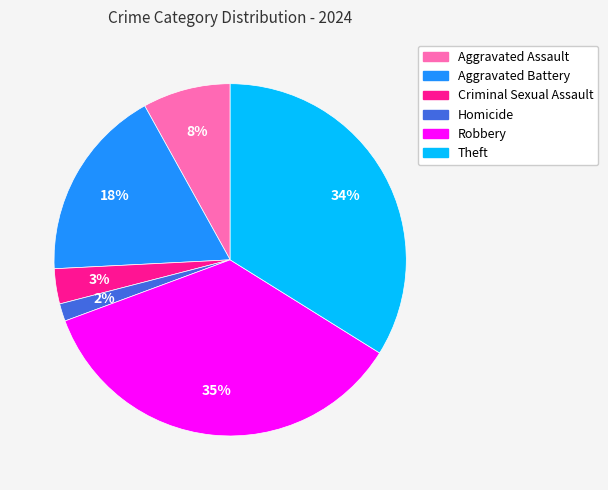

To the nearest percent, what portion does Robbery represent?

35%